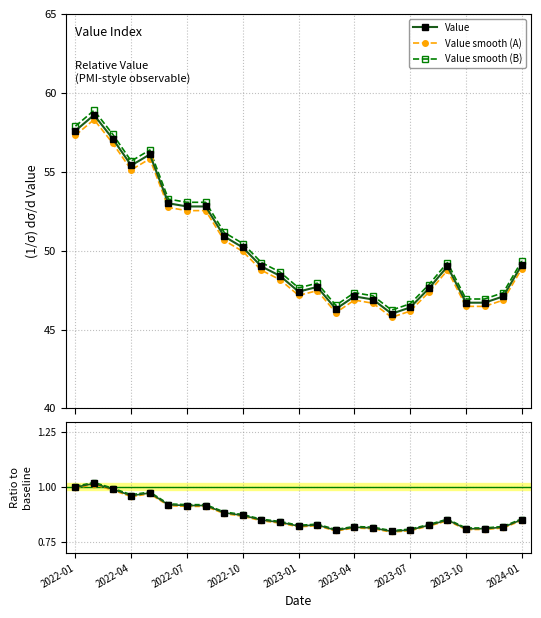

What is the value of the Value smooth (A) point at the 10th from the left?

49.9